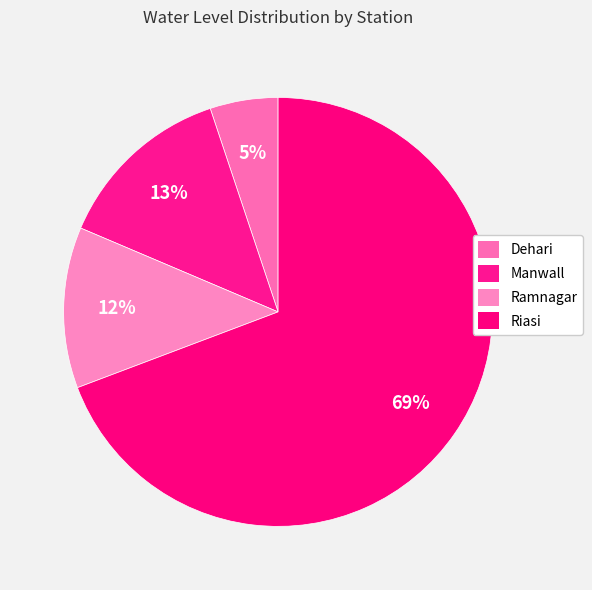

What is the smallest slice in the pie chart?

Dehari